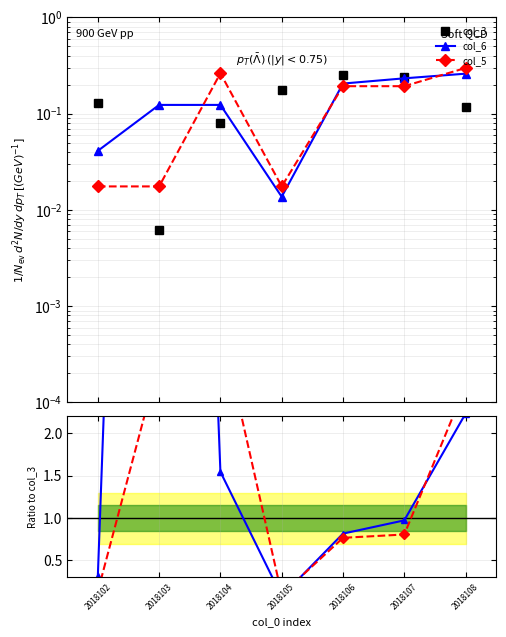

The value of col_5 at 2018105 is 0.2. True or false?

False